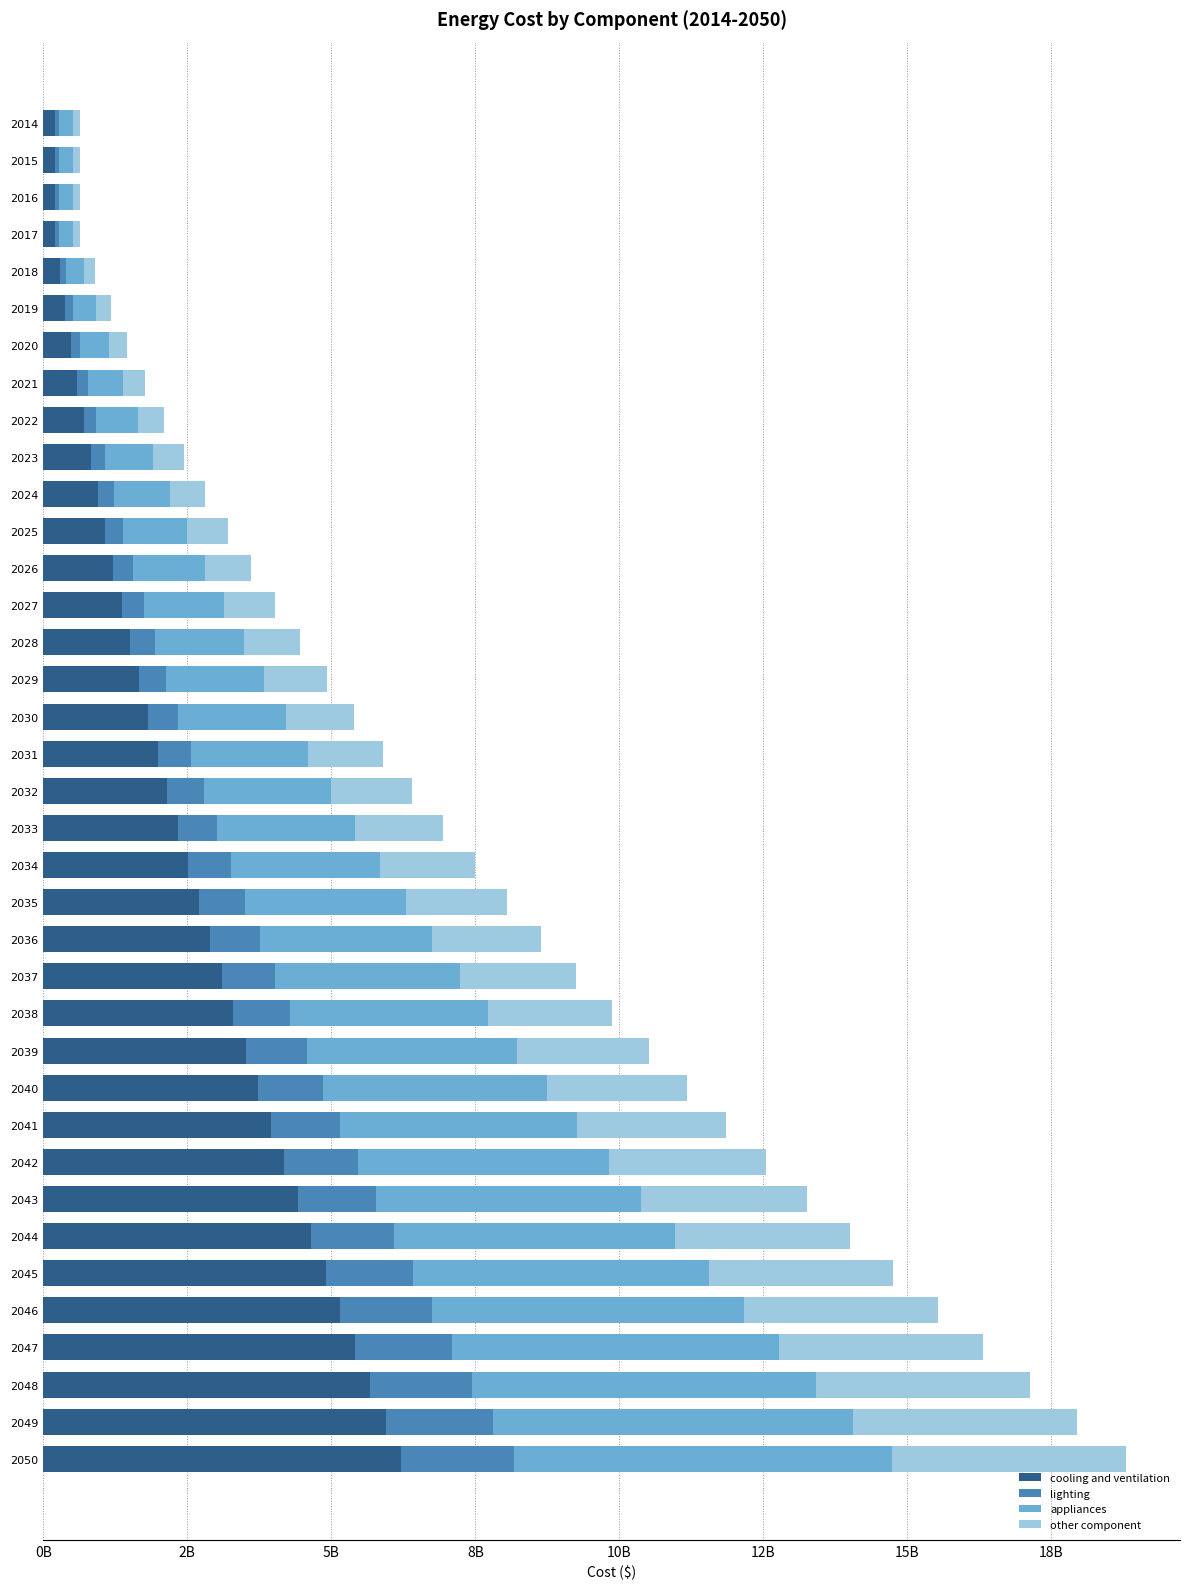

What are all the series names shown in the legend?

cooling and ventilation, lighting, appliances, other component